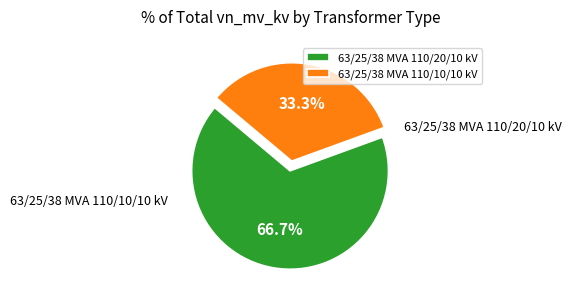

What is the change in value from 63/25/38 MVA 110/20/10 kV to 63/25/38 MVA 110/10/10 kV?

-10